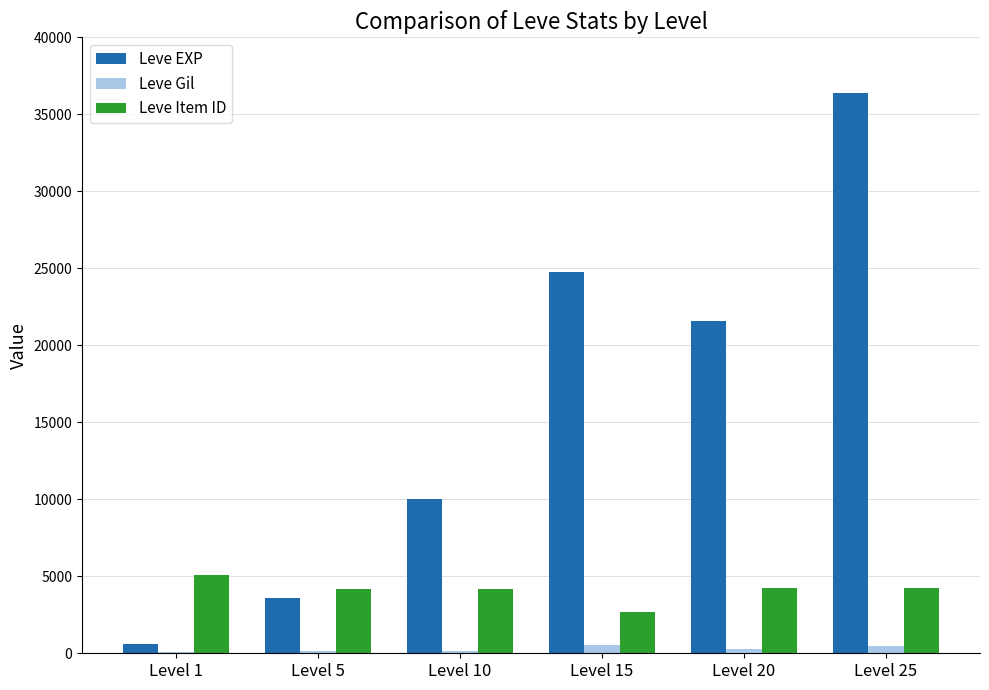

What is the sum of all Leve Gil values?

1724